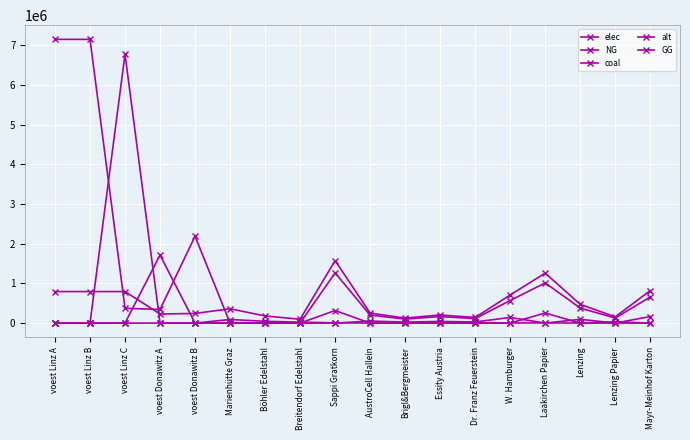

How many interior local valleys does the elec series have?

5